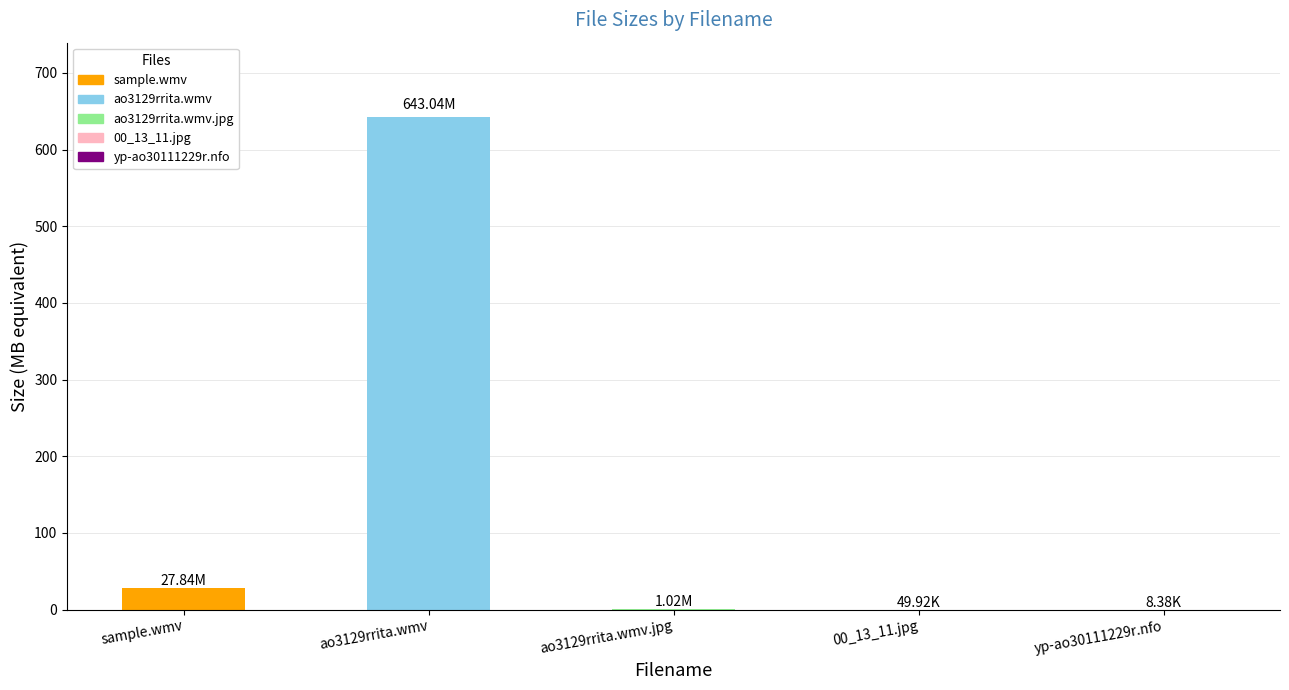

Where is the data nearest to the value 321?

sample.wmv